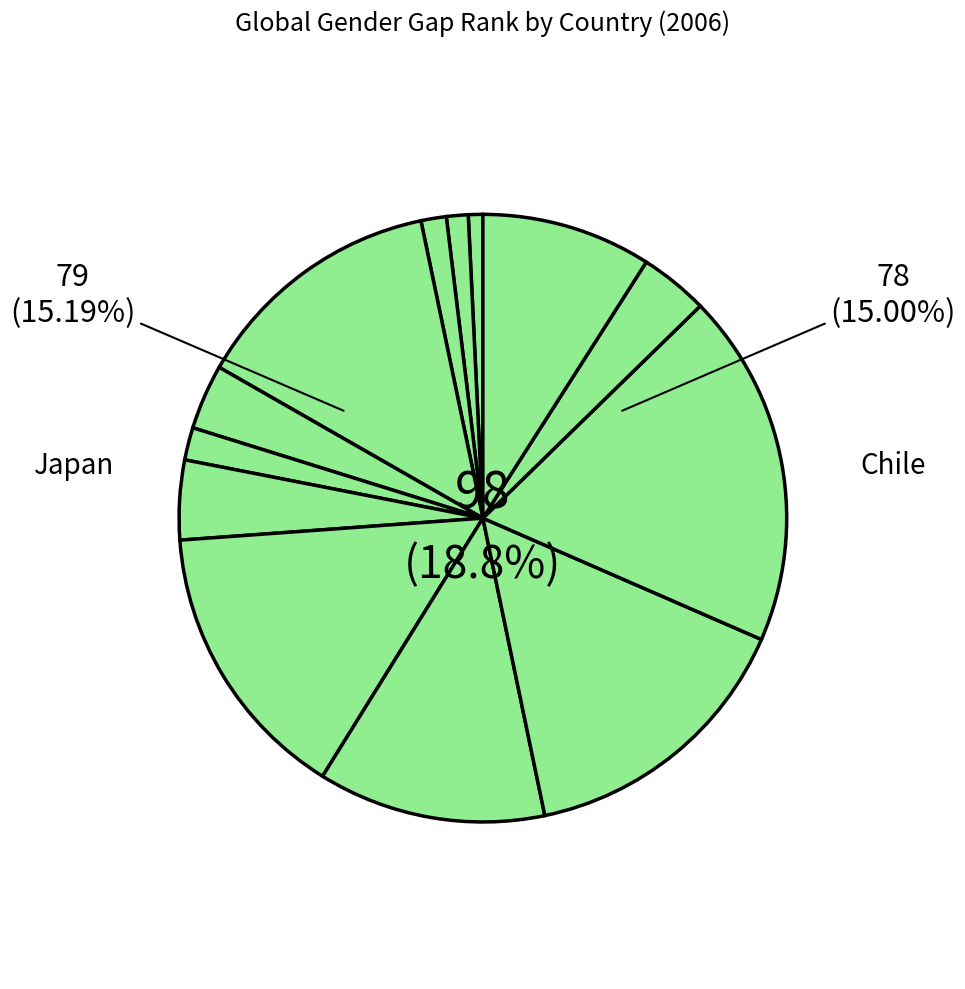

How many segments does this pie chart have?

13